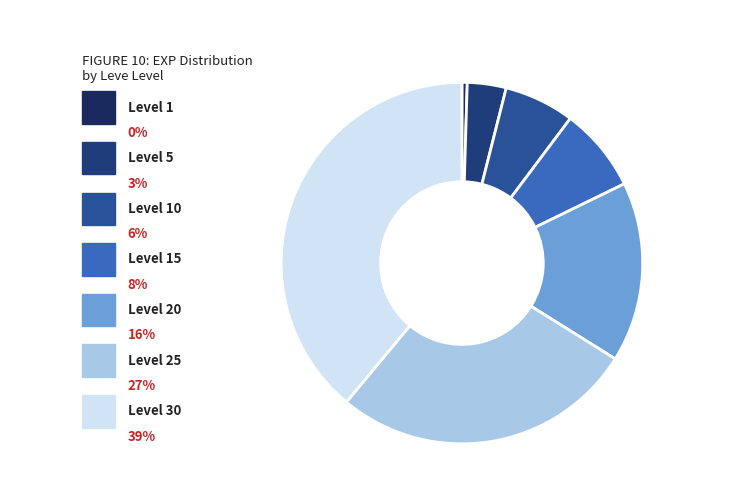

Between Level 15 and Level 20, which is larger?

Level 20